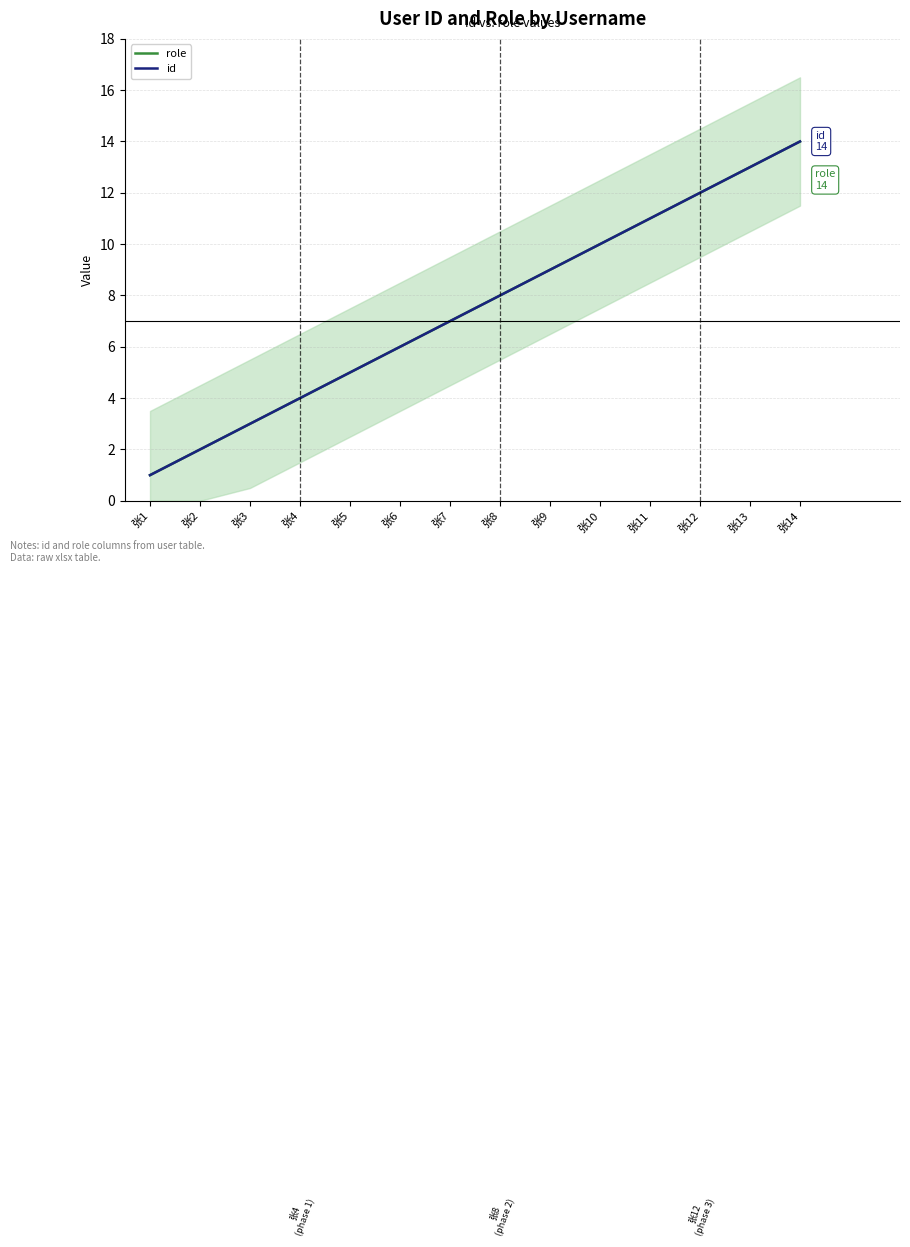

Rank the categories by id value from highest to lowest.

张14, 张13, 张12, 张11, 张10, 张9, 张8, 张7, 张6, 张5, 张4, 张3, 张2, 张1